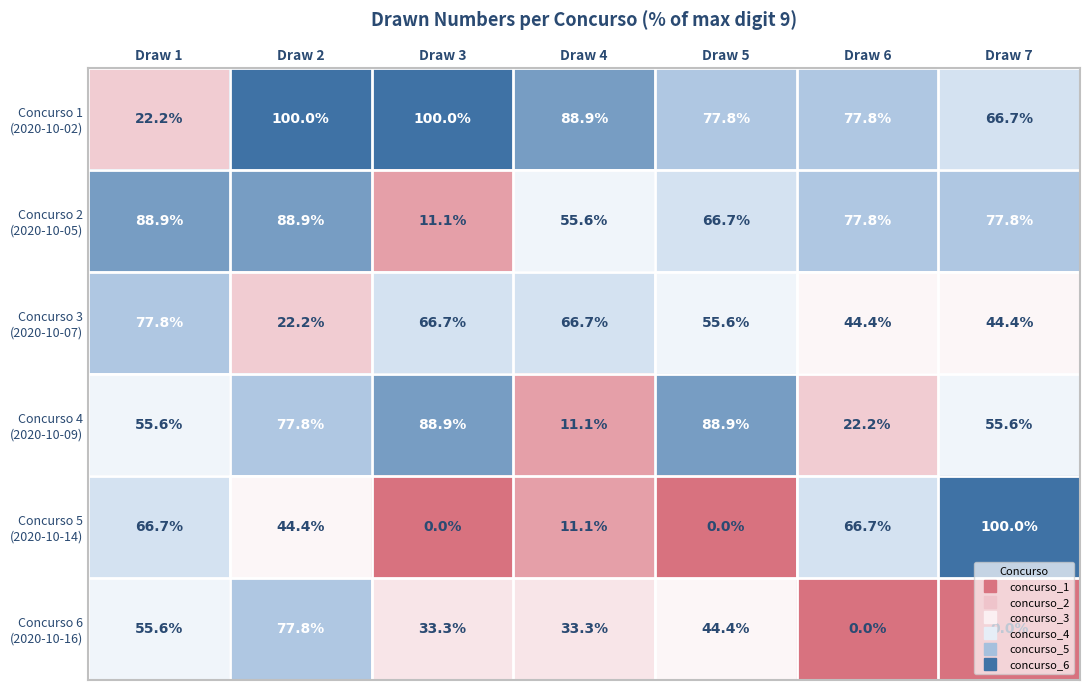

At how many categories does at least one series exceed 6?

7